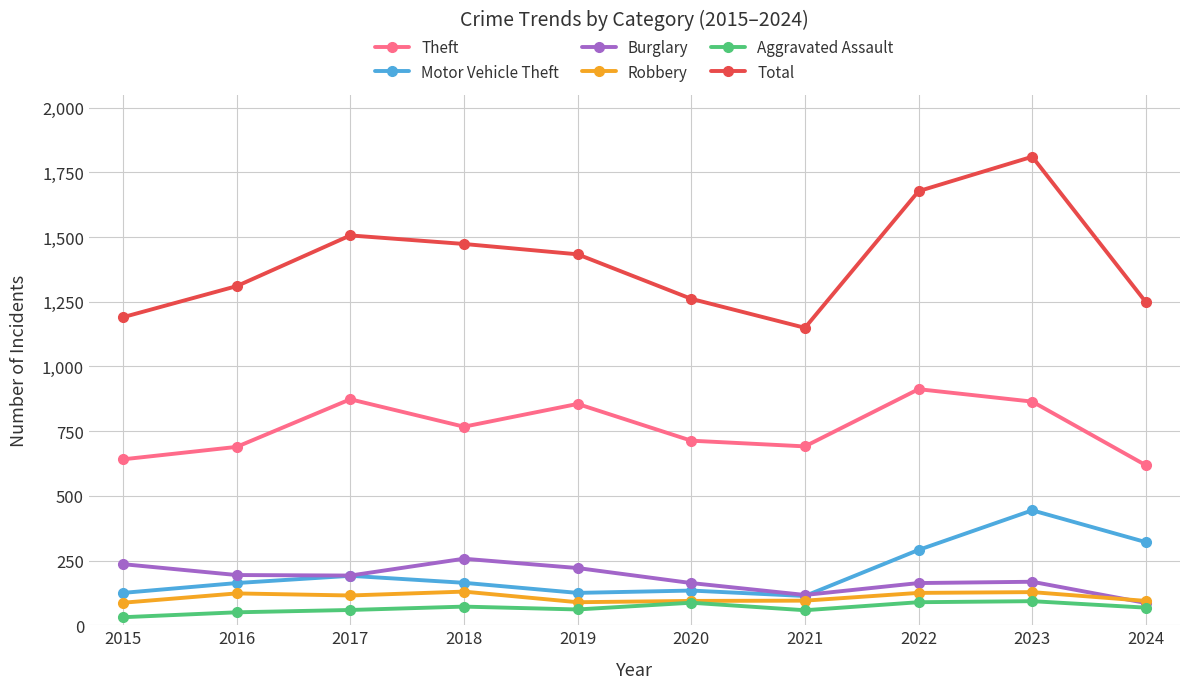

True or false: Aggravated Assault has a value of 72 at 2018.

True